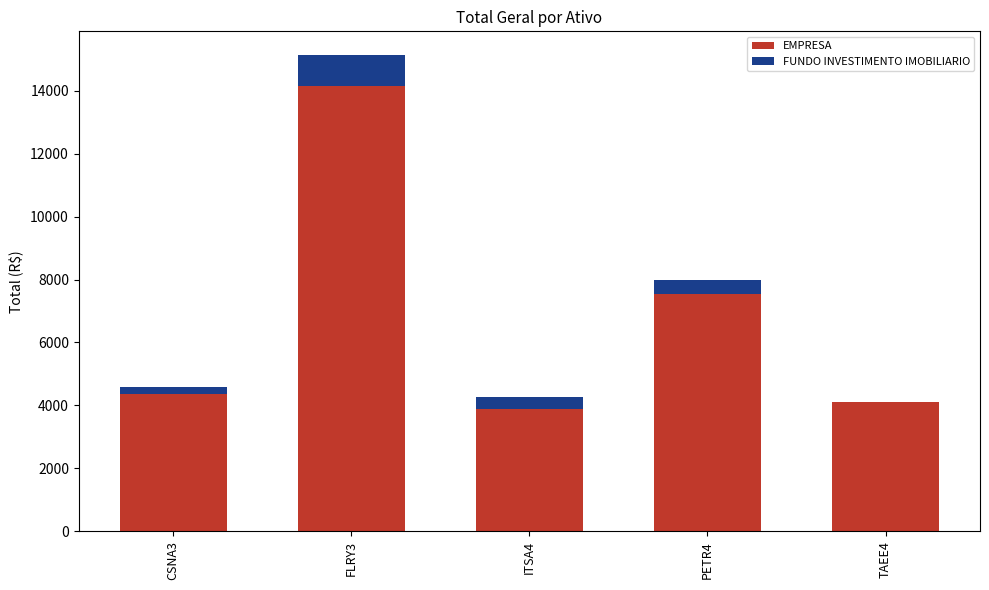

Reading left to right, transcribe the values for EMPRESA.

CSNA3=4371.0	FLRY3=14163.0	ITSA4=3894.0	PETR4=7527.0	TAEE4=4114.0